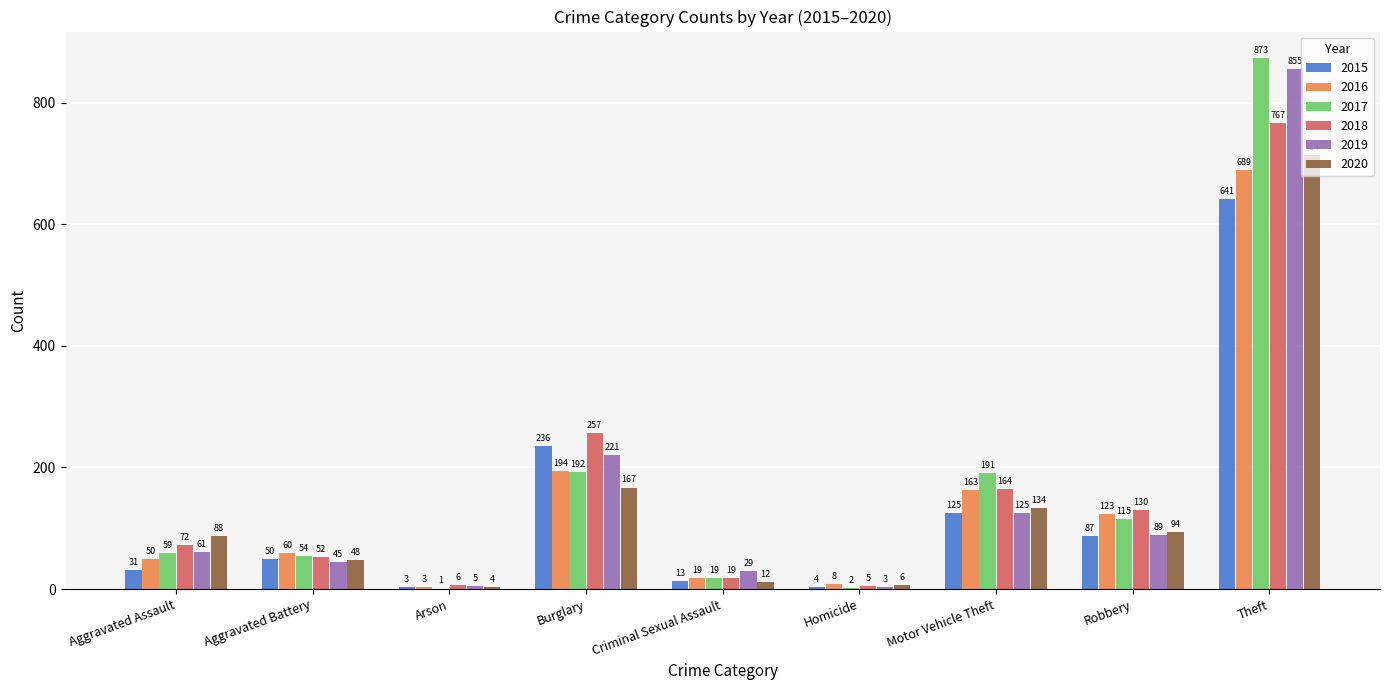

Reading left to right, transcribe all the data shown in this chart.

2015: Aggravated Assault=31	Aggravated Battery=50	Arson=3	Burglary=236	Criminal Sexual Assault=13	Homicide=4	Motor Vehicle Theft=125	Robbery=87	Theft=641
2016: Aggravated Assault=50	Aggravated Battery=60	Arson=3	Burglary=194	Criminal Sexual Assault=19	Homicide=8	Motor Vehicle Theft=163	Robbery=123	Theft=689
2017: Aggravated Assault=59	Aggravated Battery=54	Arson=1	Burglary=192	Criminal Sexual Assault=19	Homicide=2	Motor Vehicle Theft=191	Robbery=115	Theft=873
2018: Aggravated Assault=72	Aggravated Battery=52	Arson=6	Burglary=257	Criminal Sexual Assault=19	Homicide=5	Motor Vehicle Theft=164	Robbery=130	Theft=767
2019: Aggravated Assault=61	Aggravated Battery=45	Arson=5	Burglary=221	Criminal Sexual Assault=29	Homicide=3	Motor Vehicle Theft=125	Robbery=89	Theft=855
2020: Aggravated Assault=88	Aggravated Battery=48	Arson=4	Burglary=167	Criminal Sexual Assault=12	Homicide=6	Motor Vehicle Theft=134	Robbery=94	Theft=714